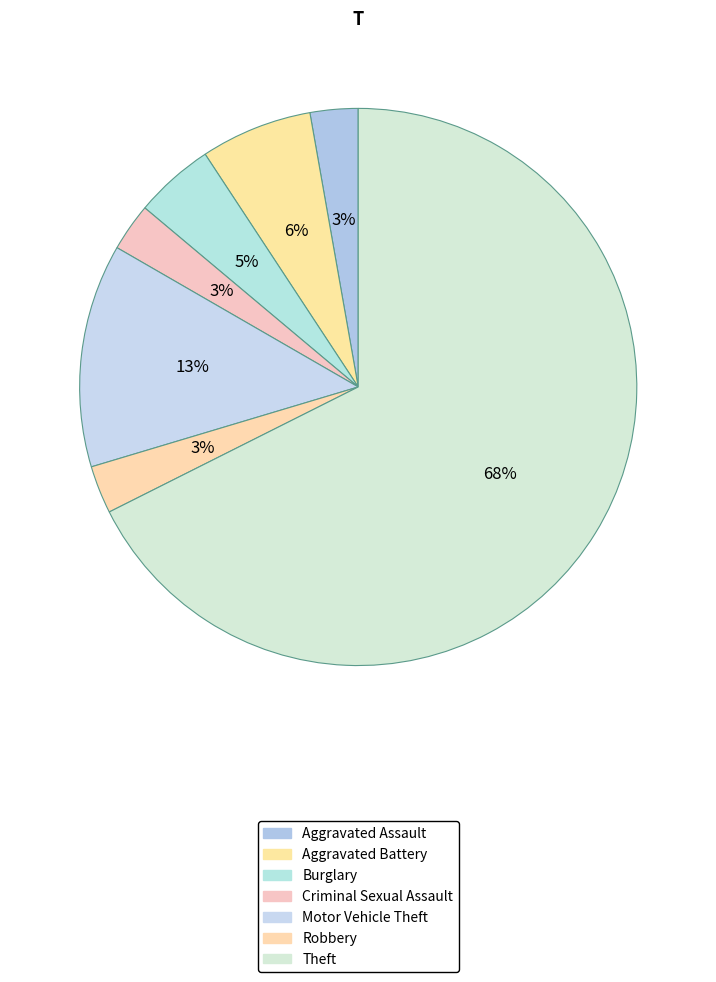

How many slices are in this pie chart?

7